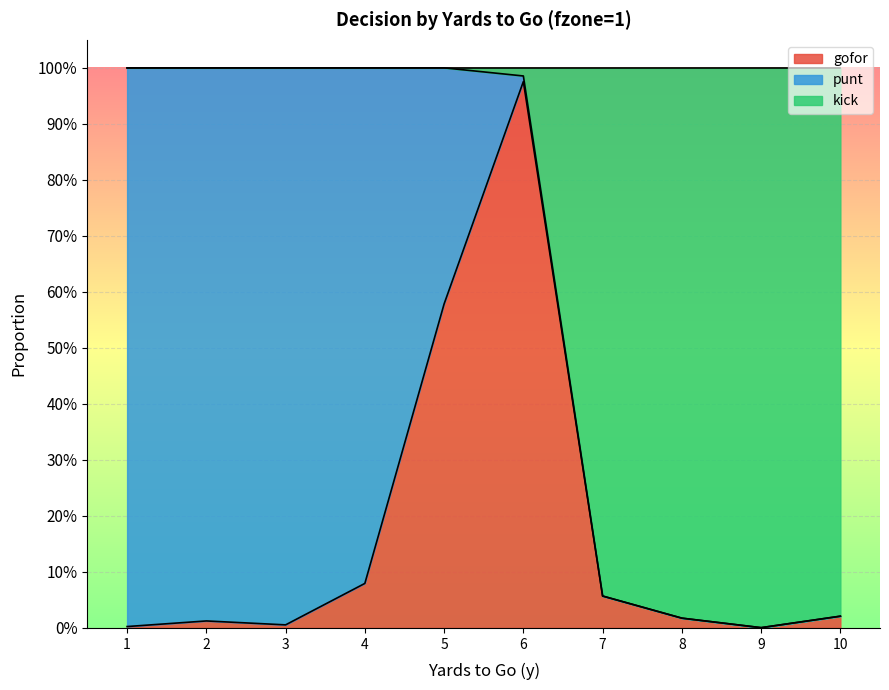

What is the highest value of the kick series?

1.0